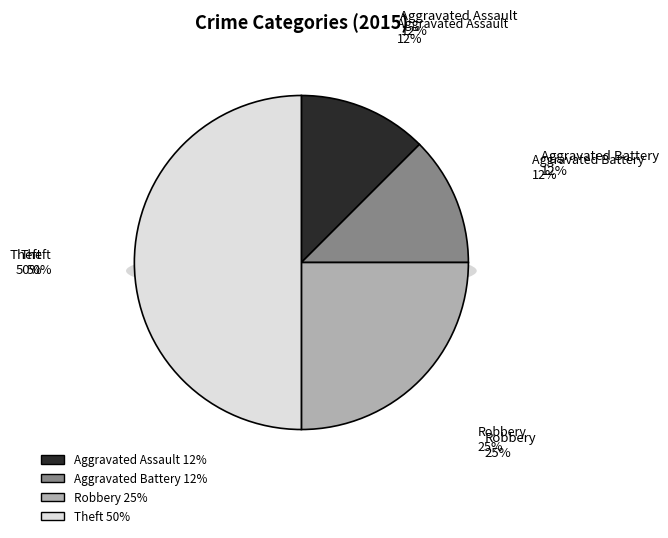

The Robbery slice represents 31% of the pie. True or false?

False